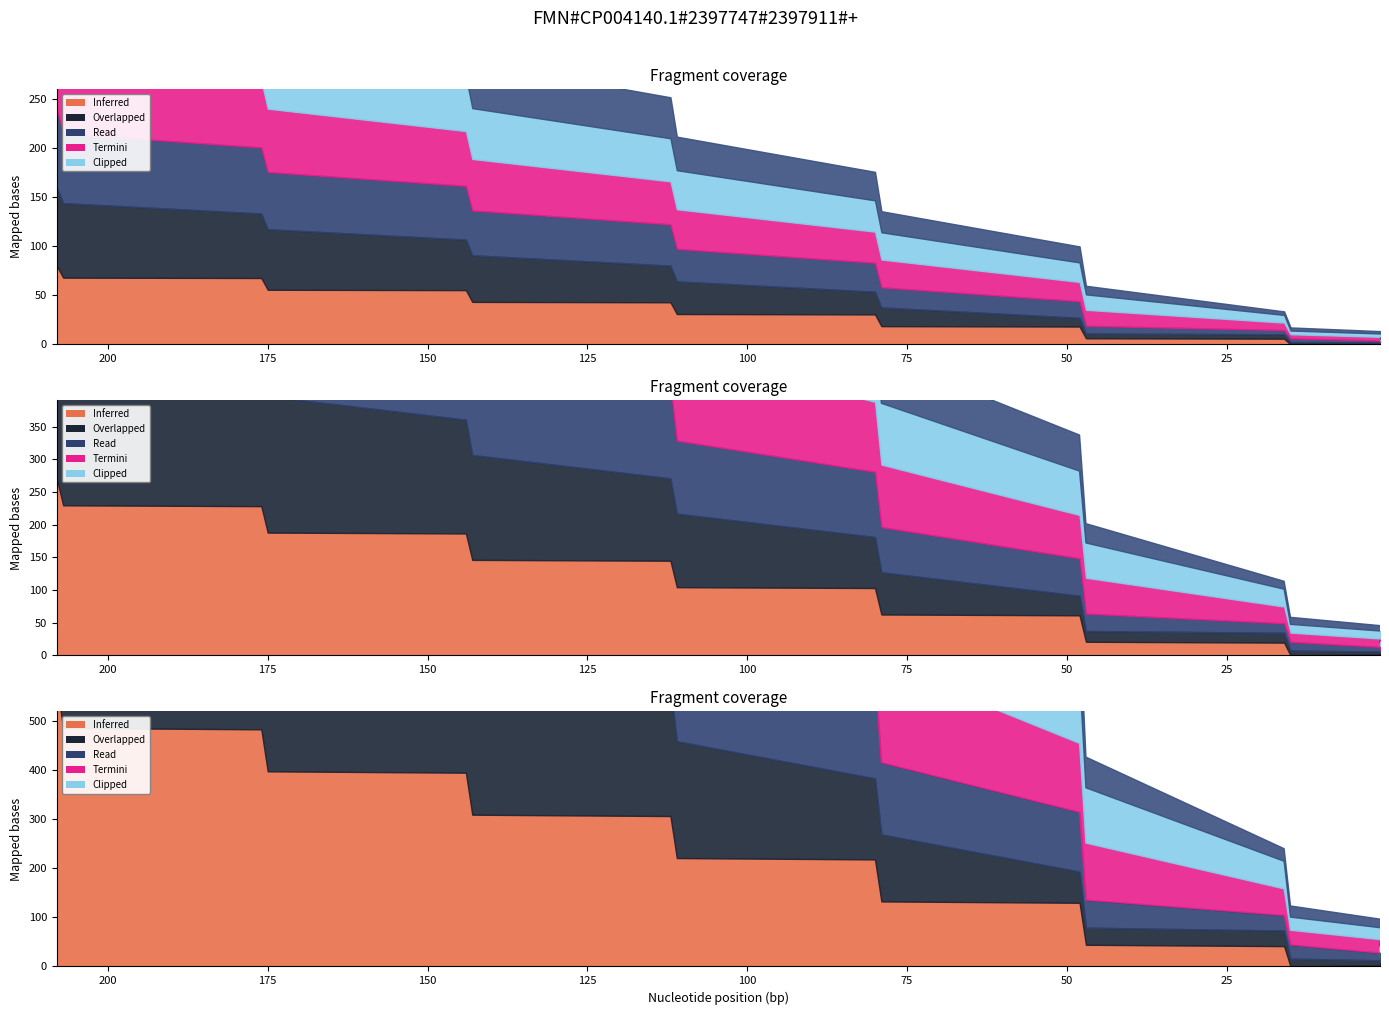

Where does the Inferred series first go above 80?

208